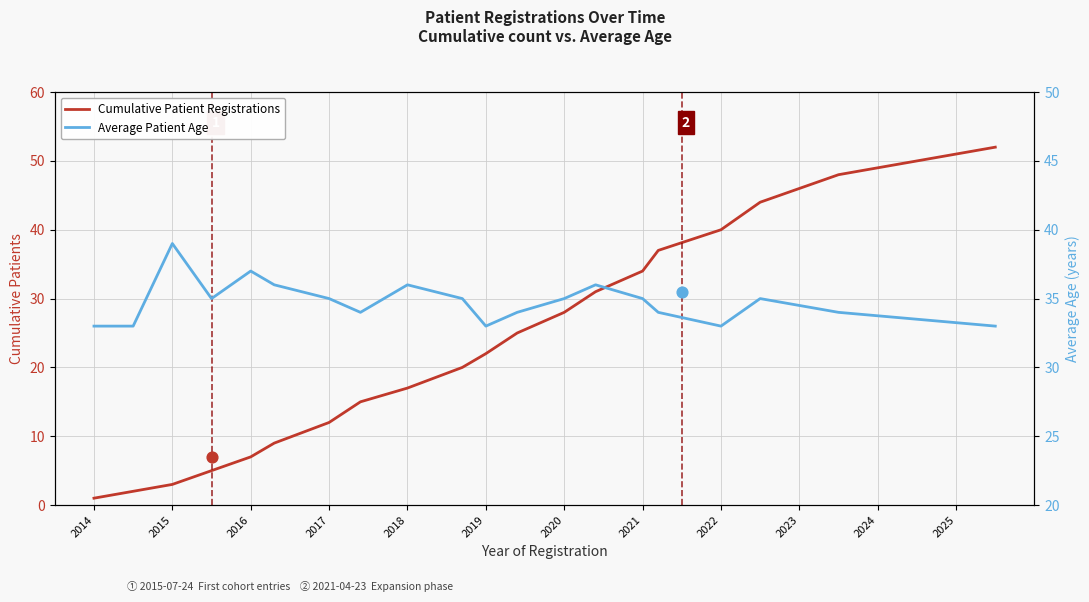

Which series has the largest total across all categories?

Average Patient Age